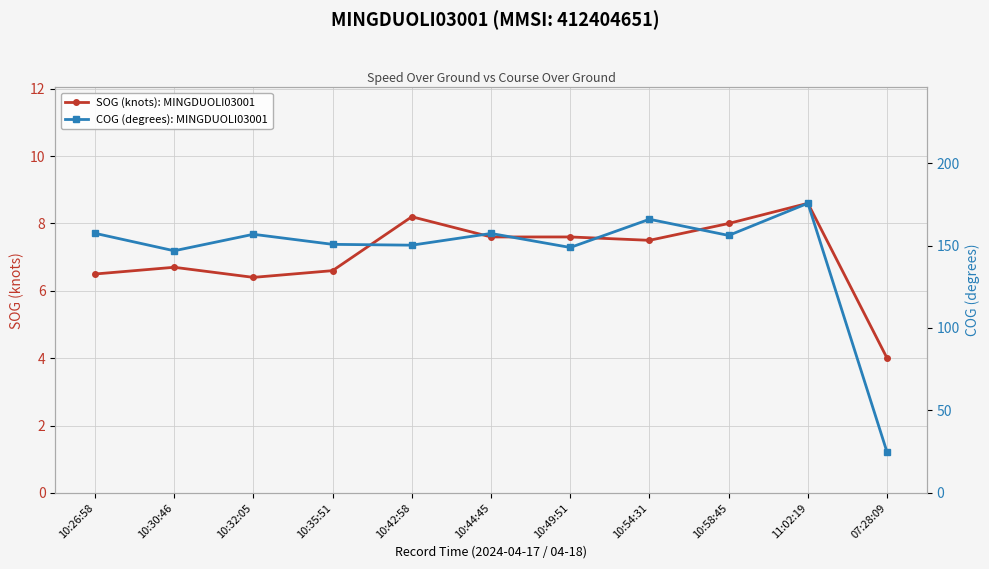

What is the difference between the second highest and second lowest values in the COG (degrees): MINGDUOLI03001 series?

19.1